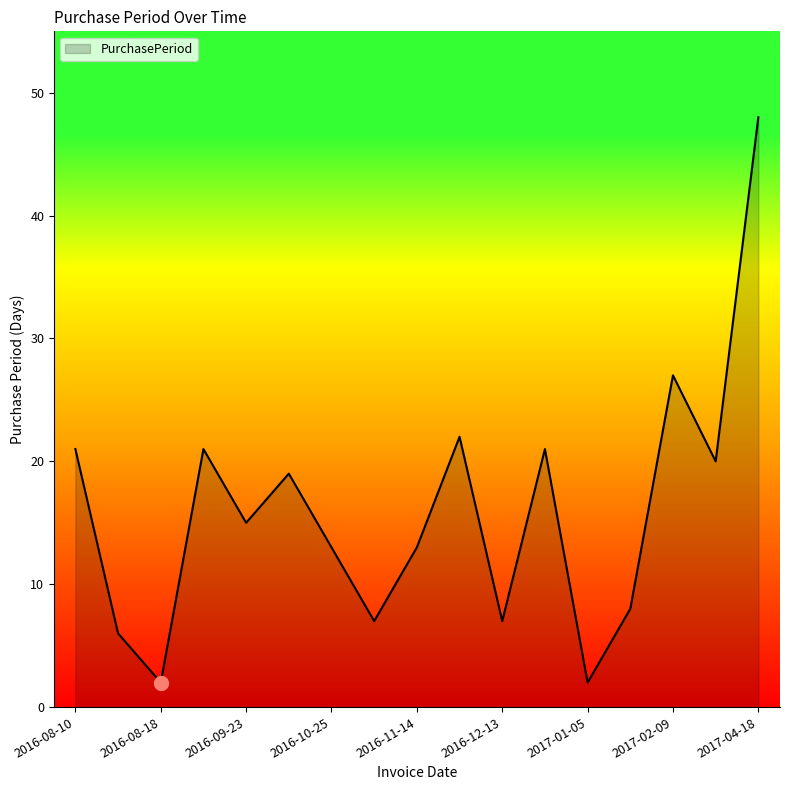

Count the number of data series in this chart.

1